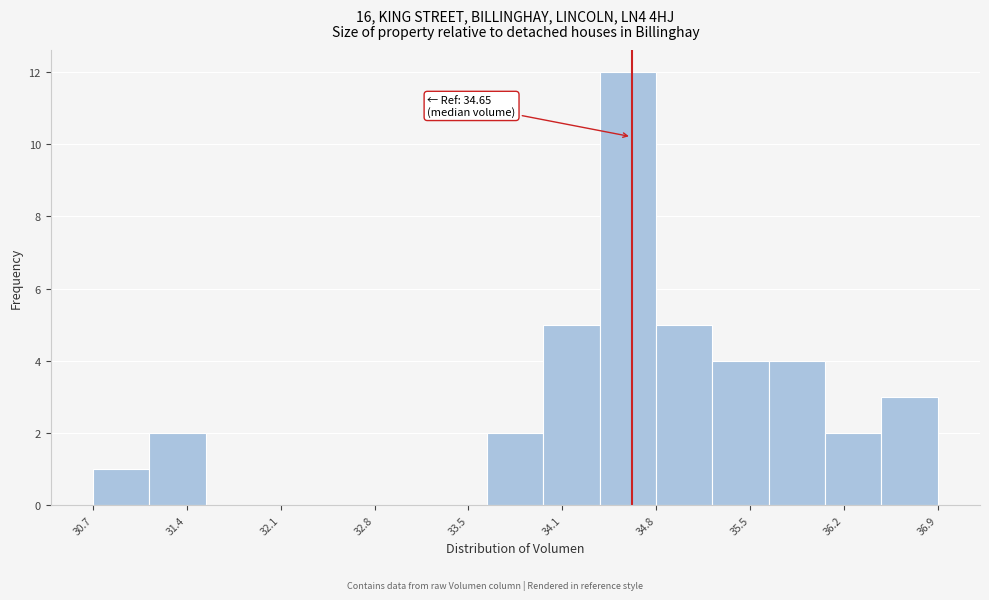

Which range on the x-axis has the tallest bar?

34.4 to 34.8